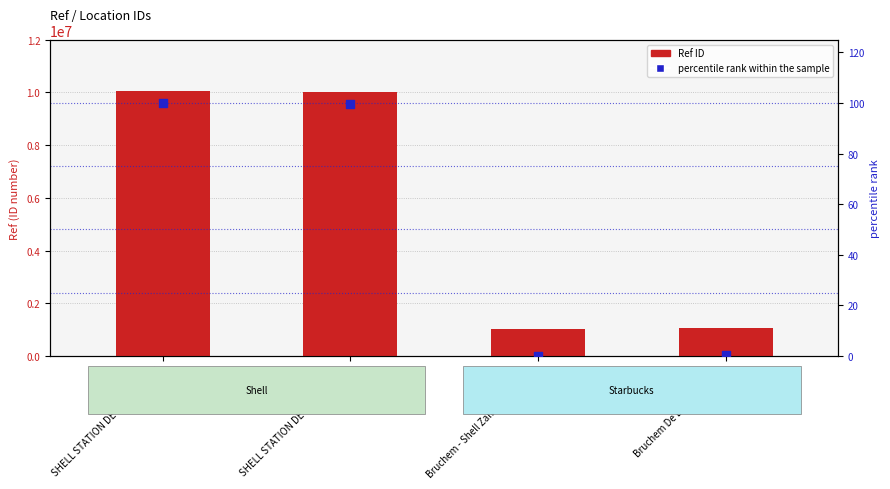

Which series has the widest spread of Y values?

Ref ID